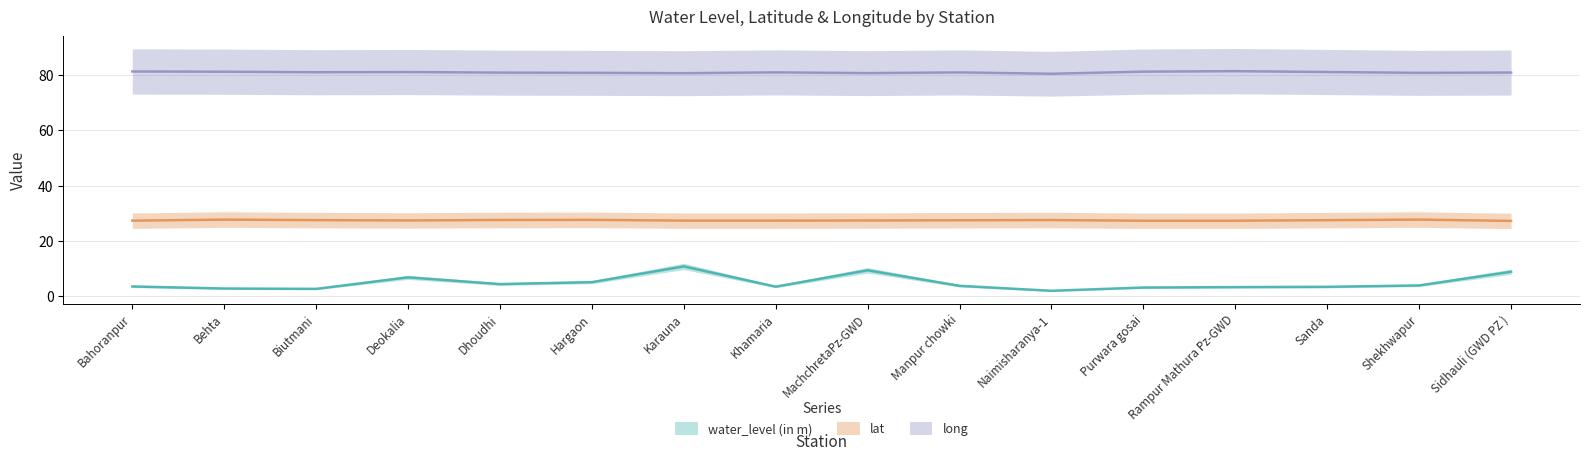

True or false: lat has more than 0 interior local peaks.

True